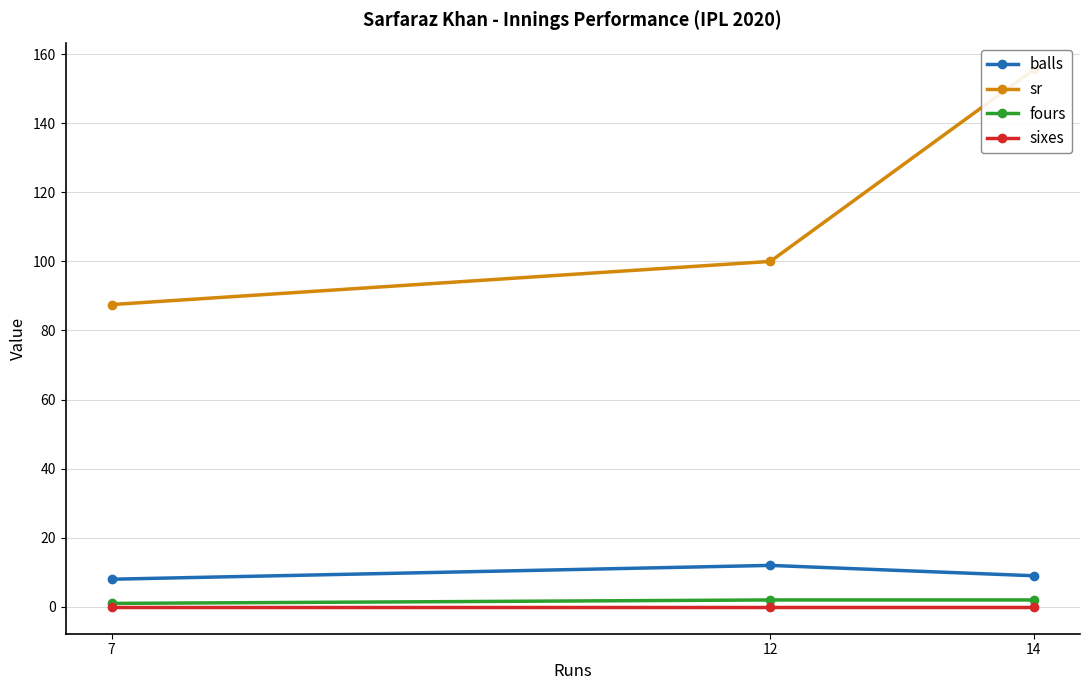

What is the value of the sr point at the 2nd from the left?

100.0